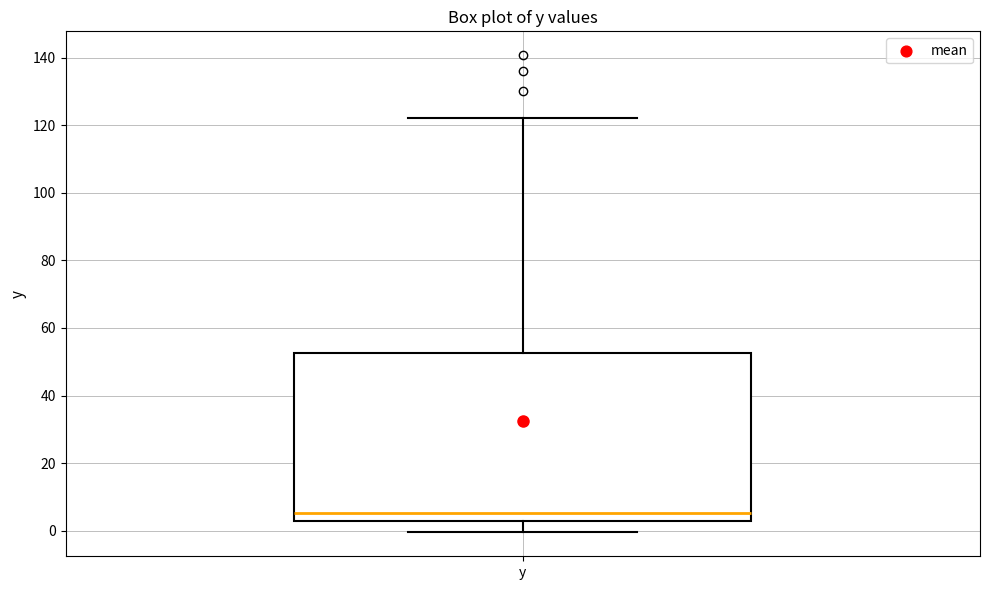

Transcribe this box plot: give where the median line is, the range the box spans, and where the two whiskers end, as read against the y-axis. The values are not printed on the chart, so give them approximately, as read against the axis.

median 6, box 2 to 52, whiskers 0 to 122